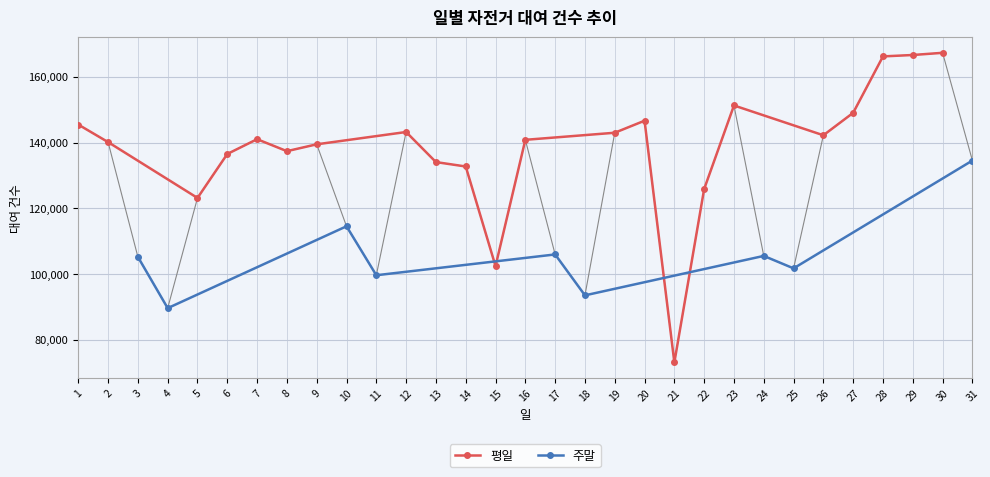

What is the difference between the second highest and minimum values?

93569